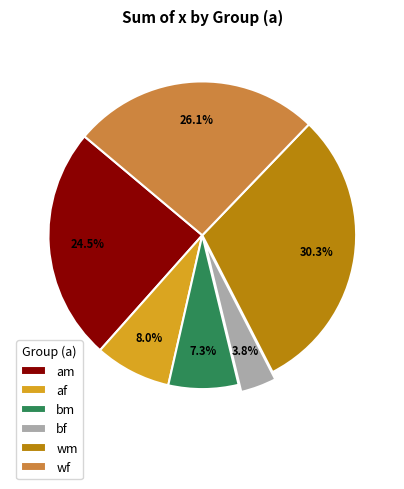

To the nearest percent, what is the average slice percentage?

17%